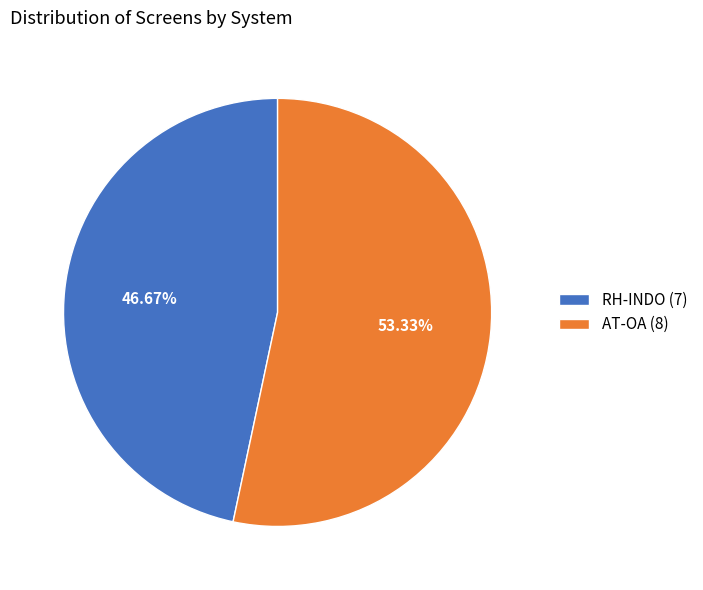

To the nearest percent, what percentage of the pie is RH-INDO?

47%